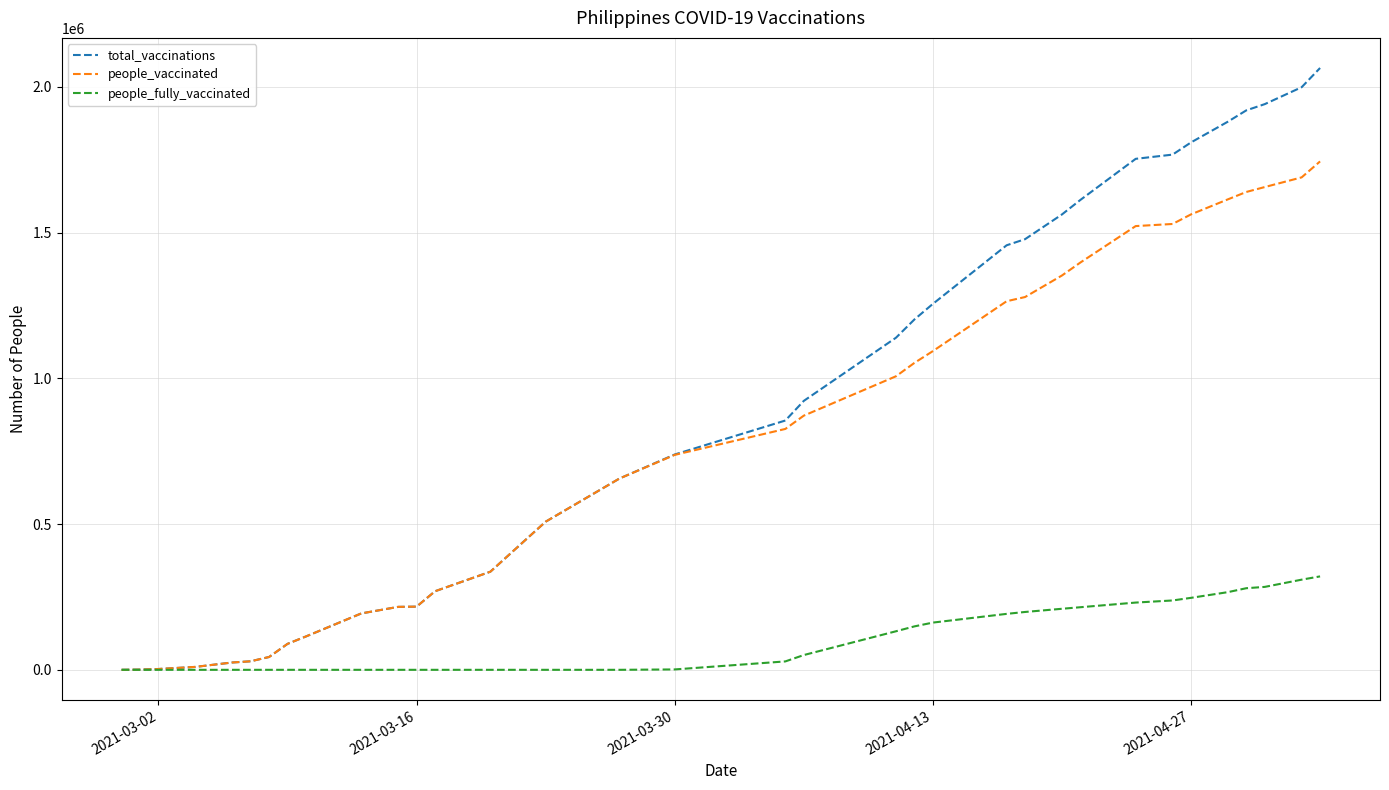

Which series has the largest range (max minus min)?

total_vaccinations